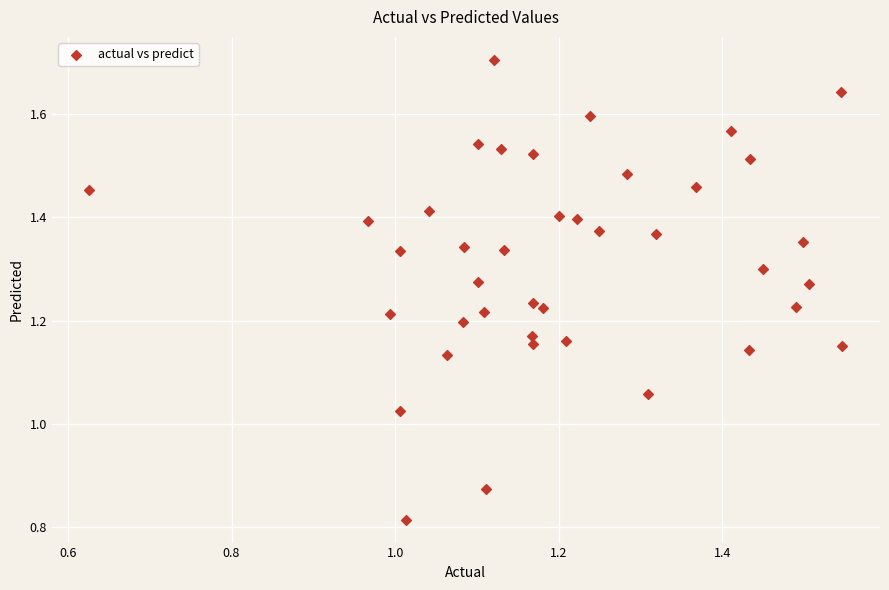

Count the number of points in this scatter plot.

40